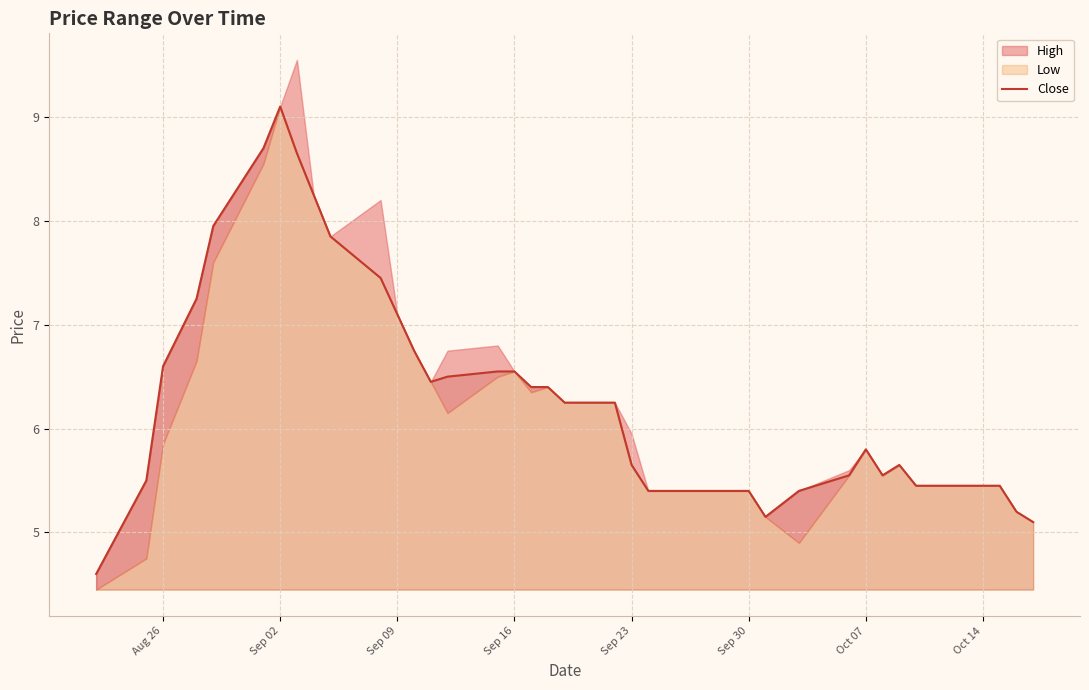

True or false: Close has a value of 10.7 at Sep 16.

False